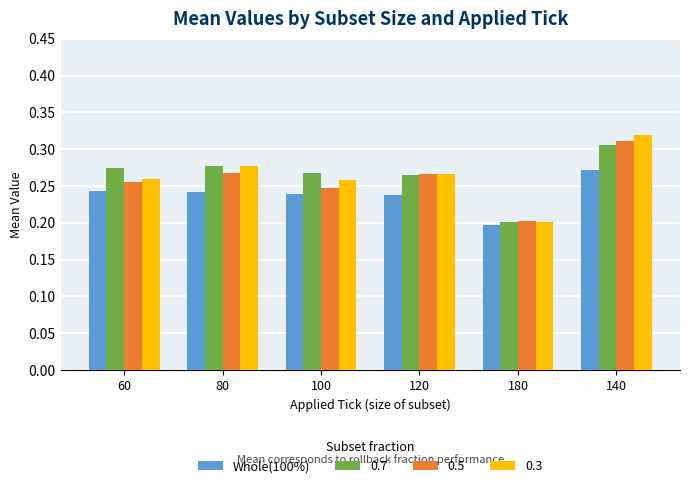

Is the value of 0.7 at 120 greater than the value of Whole(100%) at 60?

Yes